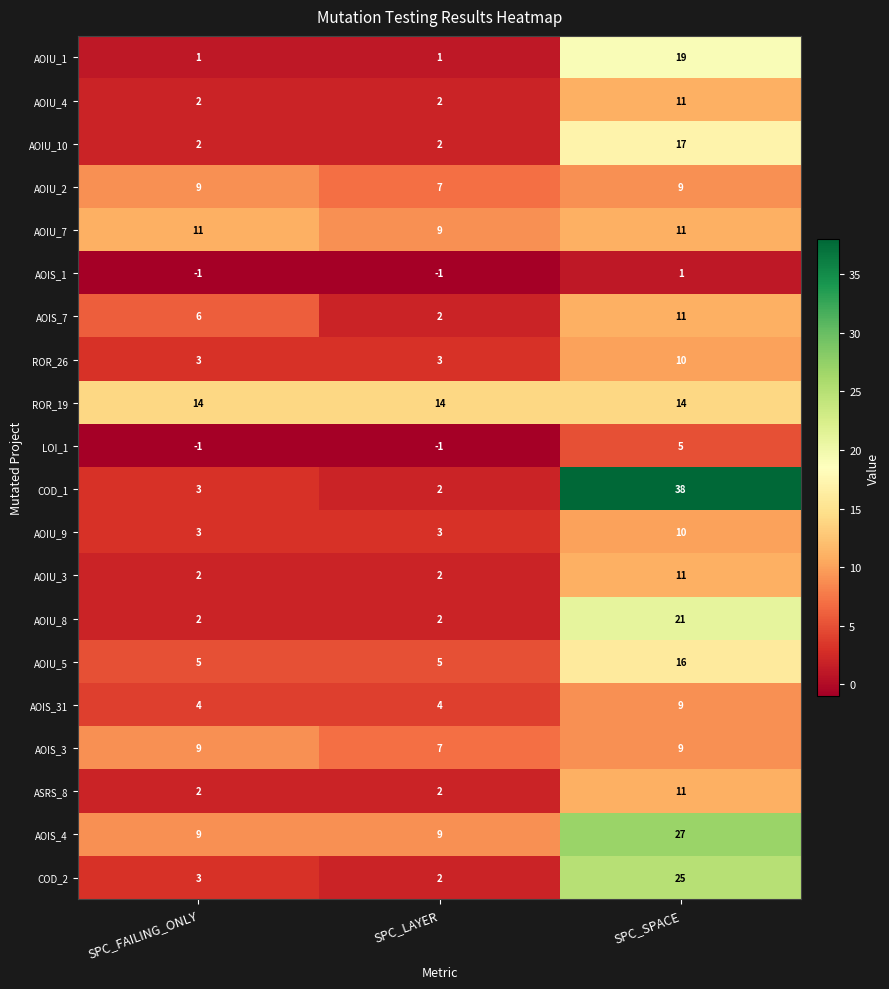

What is the sum of the AOIU_1 values at SPC_FAILING_ONLY and SPC_SPACE?

20